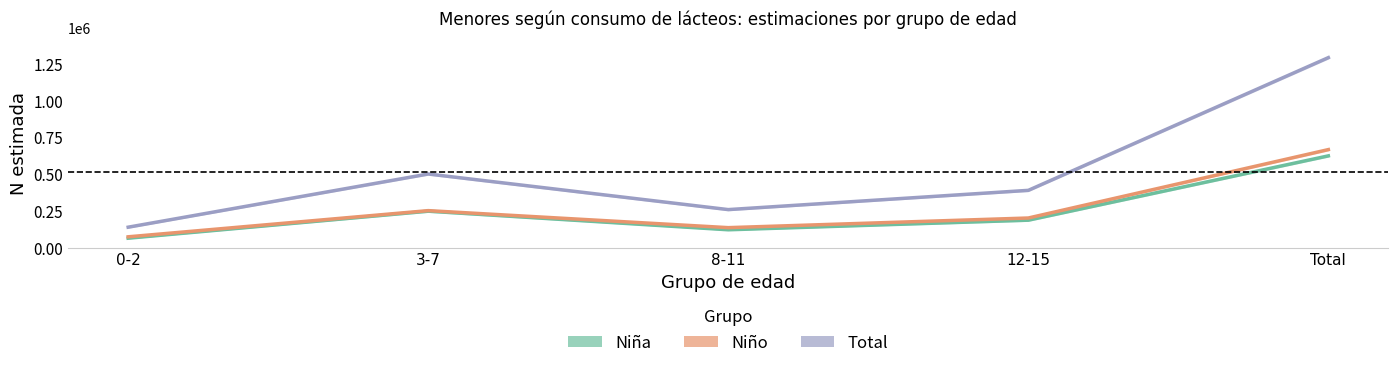

True or false: Niña has more than 2 points higher than both neighbors.

False